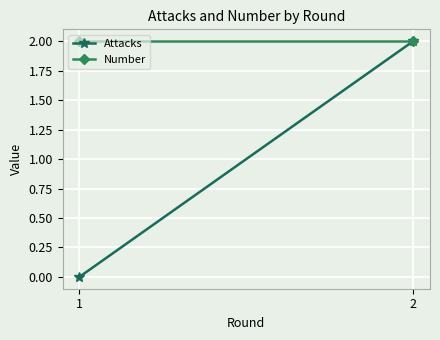

How many data points in Attacks are less than 2?

1